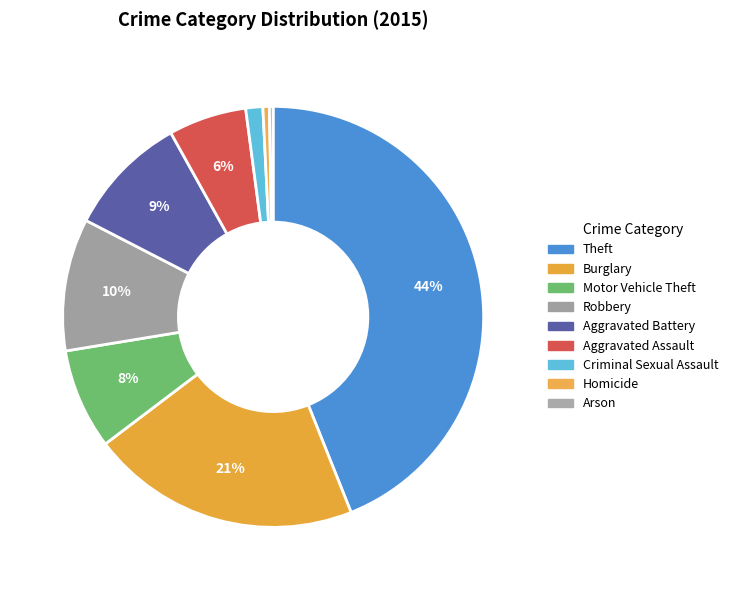

How many segments does this pie chart have?

9